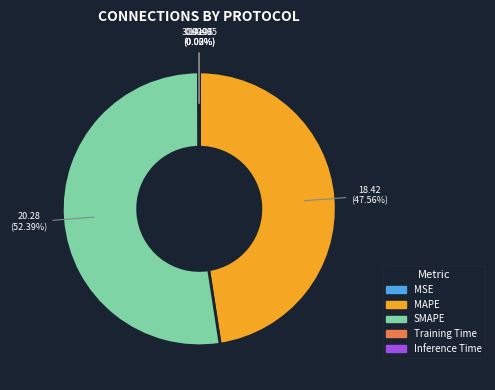

What percentage is the SMAPE slice, to the nearest percent?

52%